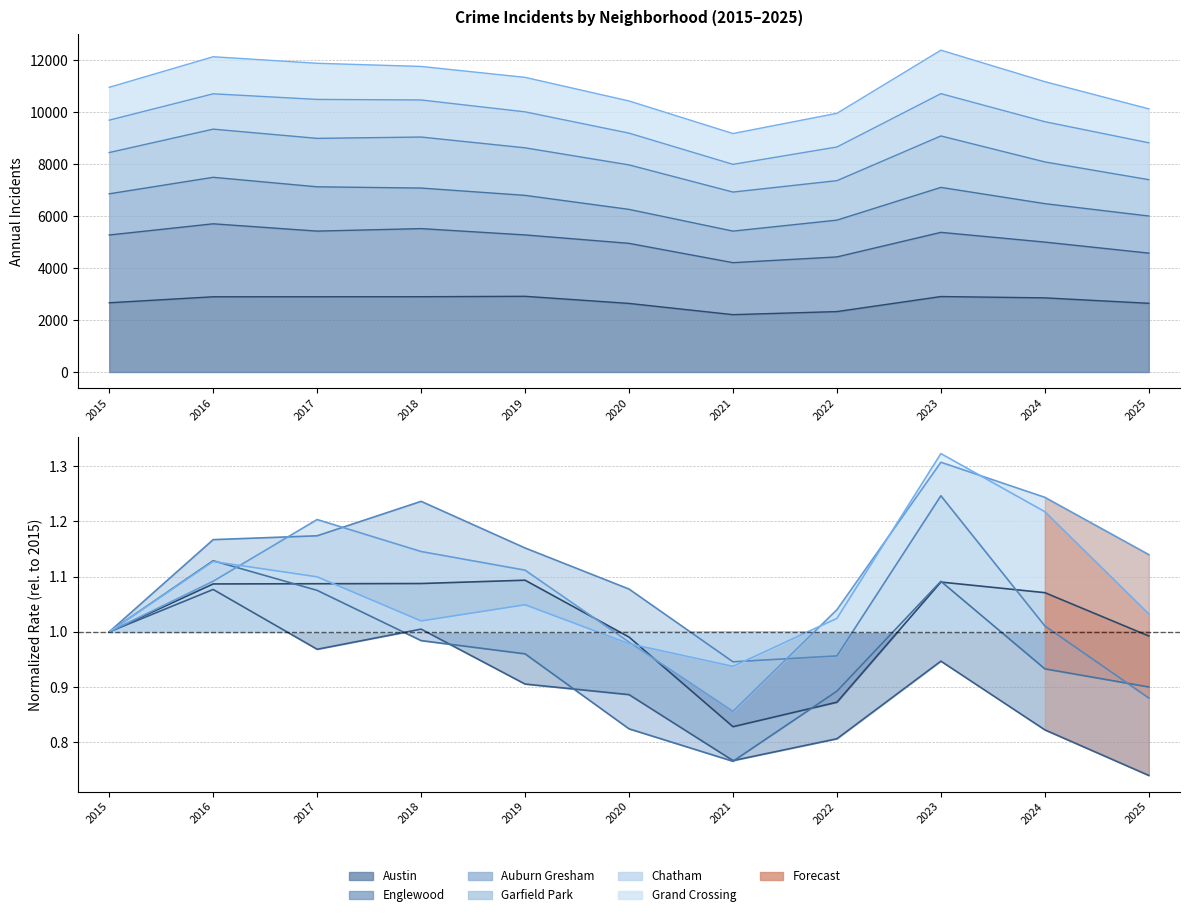

Which series has the largest total across all categories?

Austin